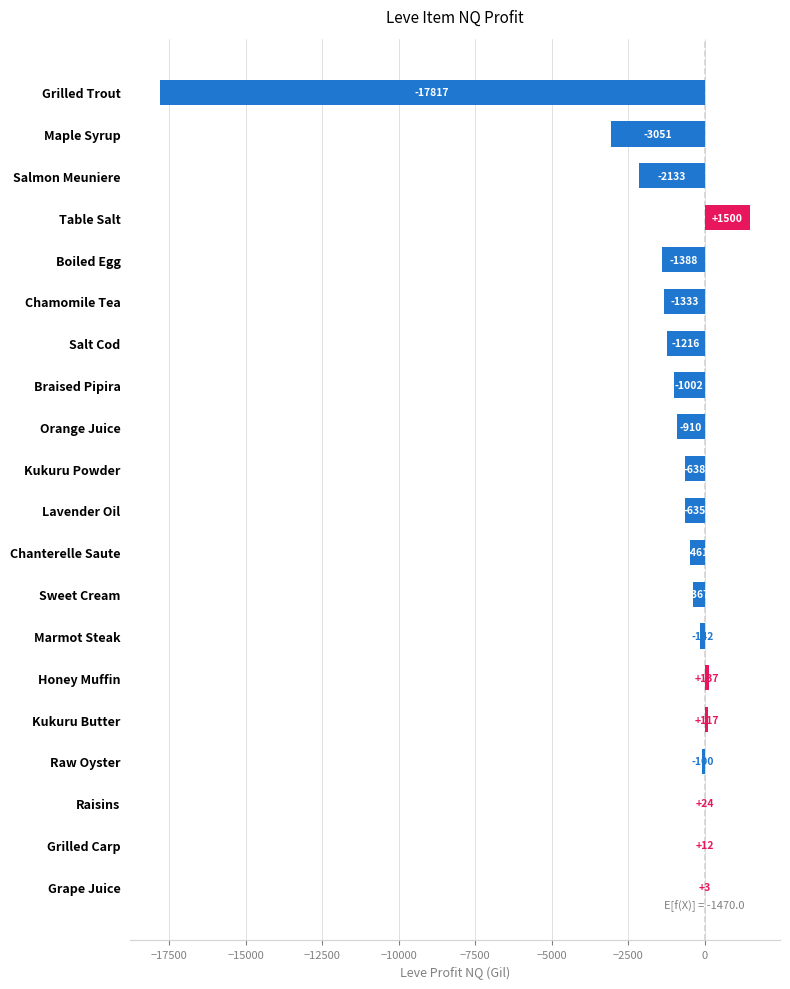

At which label is the value closest to -8158?

Maple Syrup